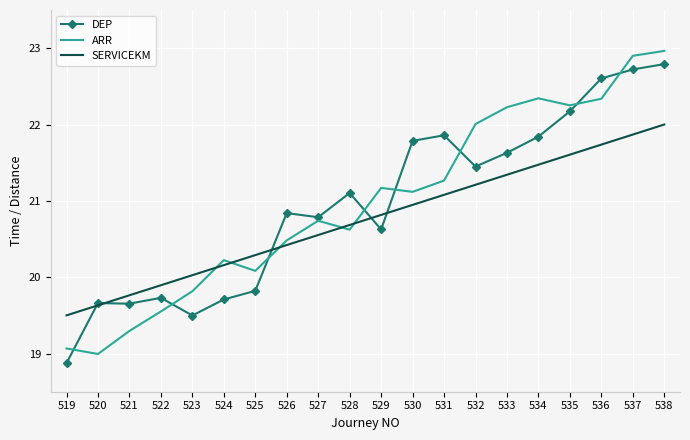

What is the approximate value of DEP at 523?

19.5